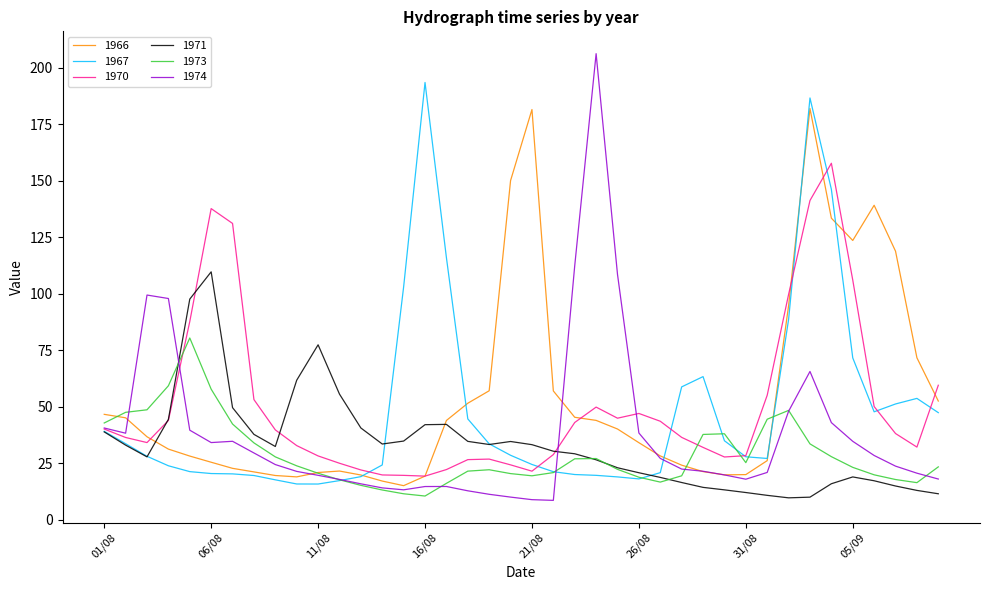

List the series in order of their peak value, lowest first.

1973, 1971, 1970, 1966, 1967, 1974